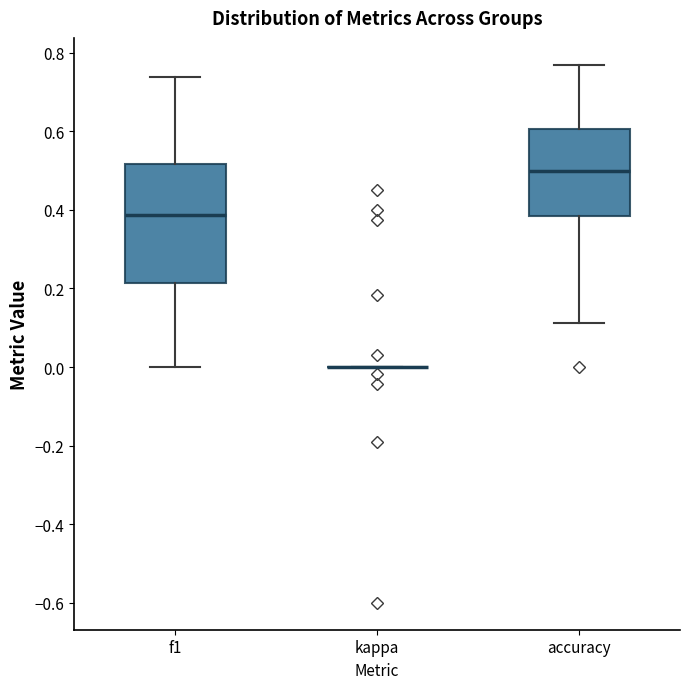

Where does the lower whisker of the box for accuracy end on the y-axis? The values are not printed on the chart, so give them approximately, as read against the axis.

0.12